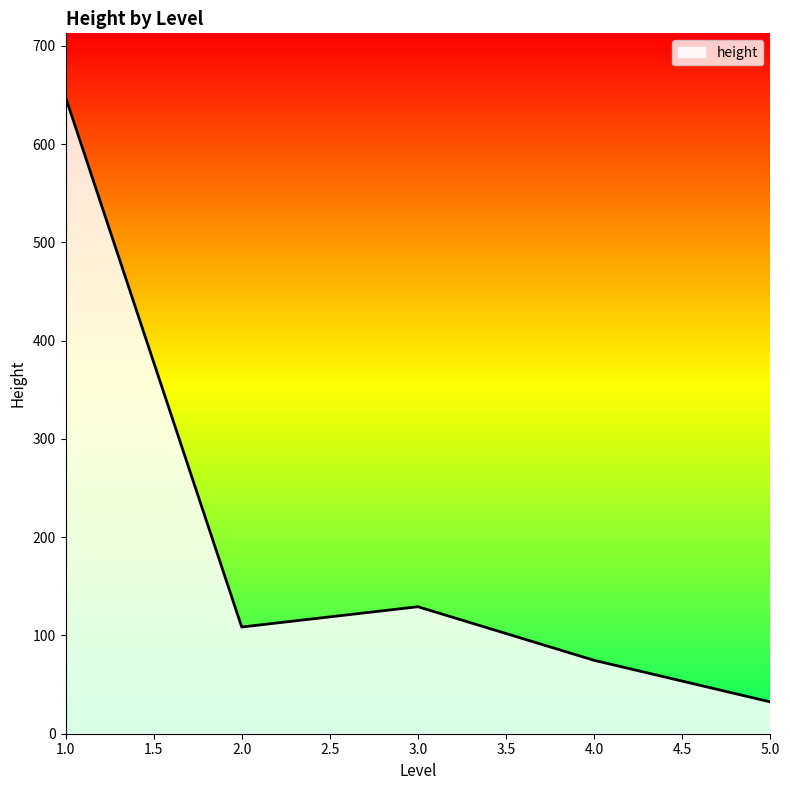

The value at 2.0 is 108.6. True or false?

True